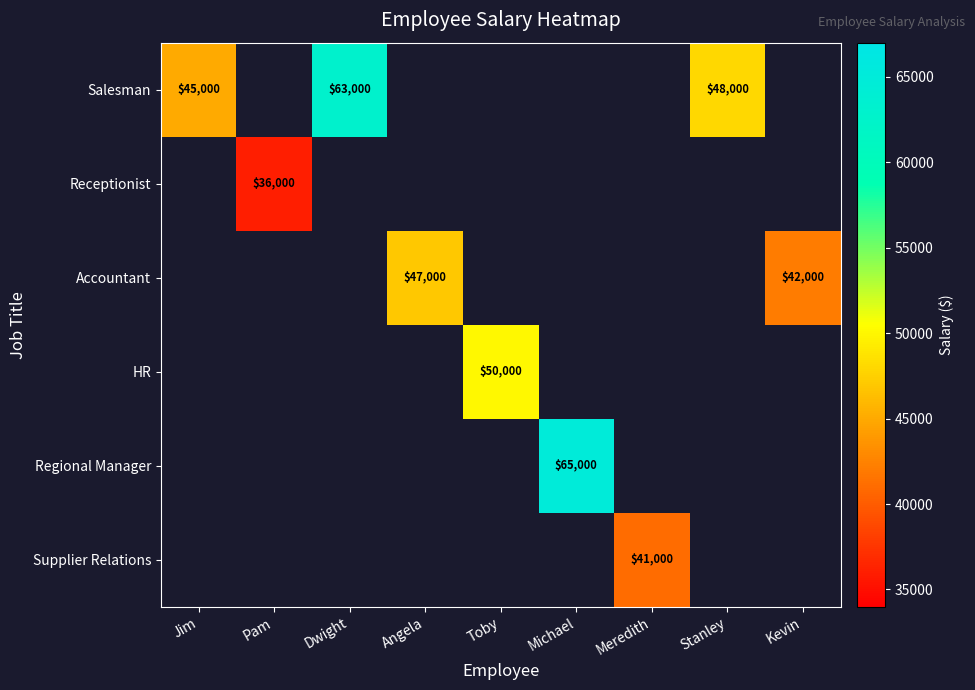

The value of Salesman at Jim is 25342. True or false?

False